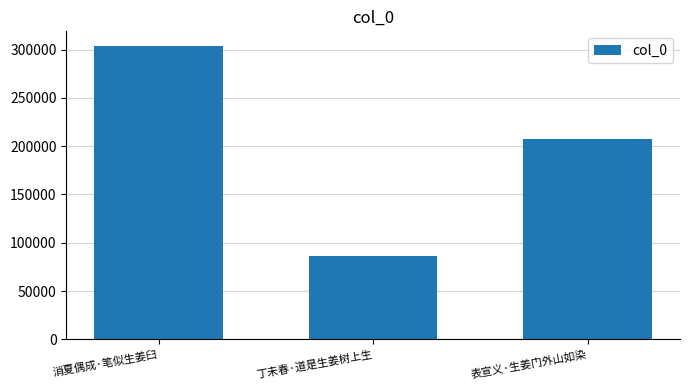

True or false: the data shows 289797 at 表宣义·生姜门外山如染.

False